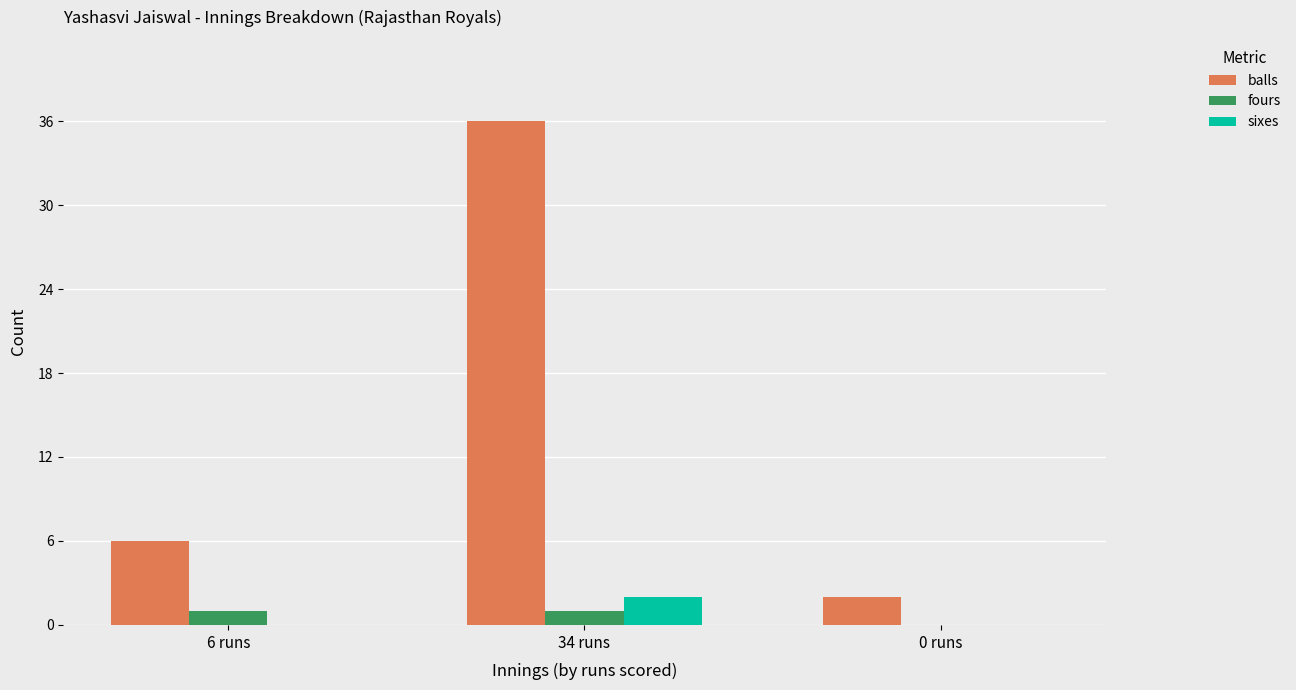

Where is fours nearest to the value 0?

0 runs